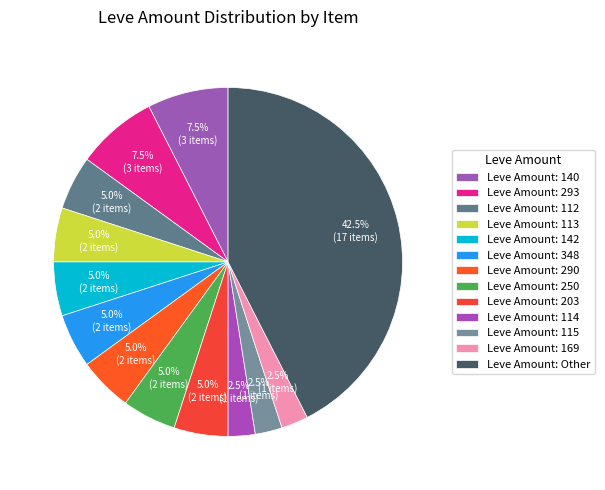

Count the number of slices in the pie.

13